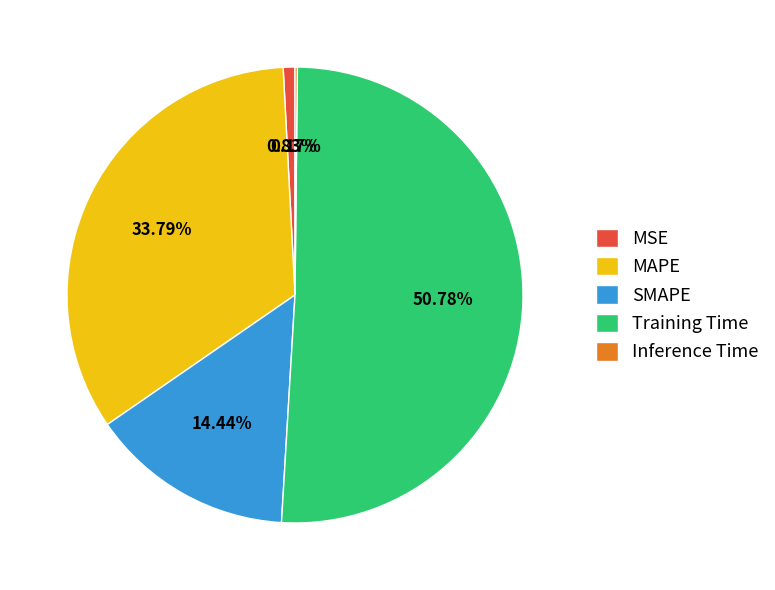

To the nearest percent, what is the average slice percentage?

20%